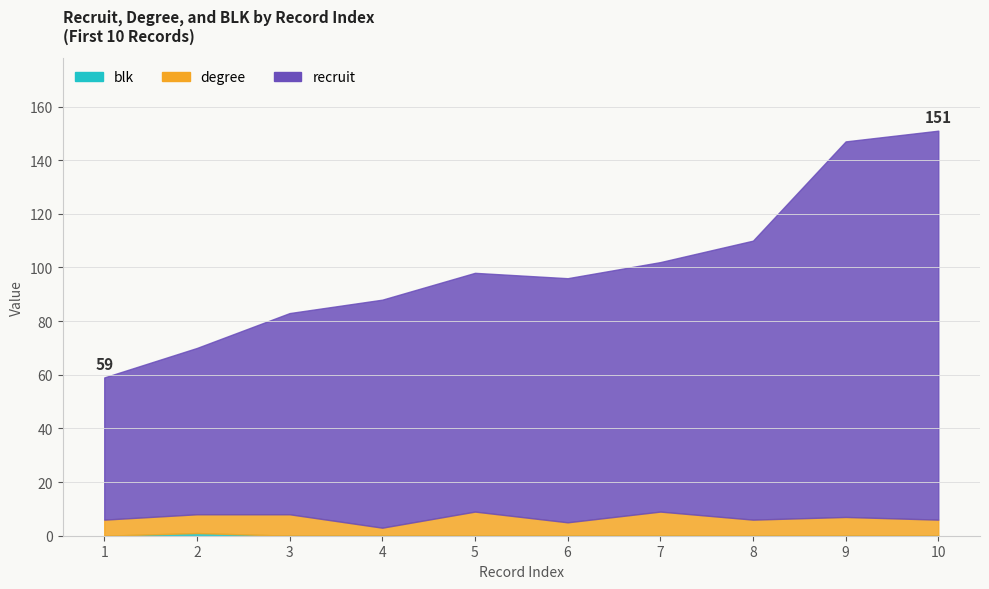

The value of degree at 2 is 5. True or false?

False